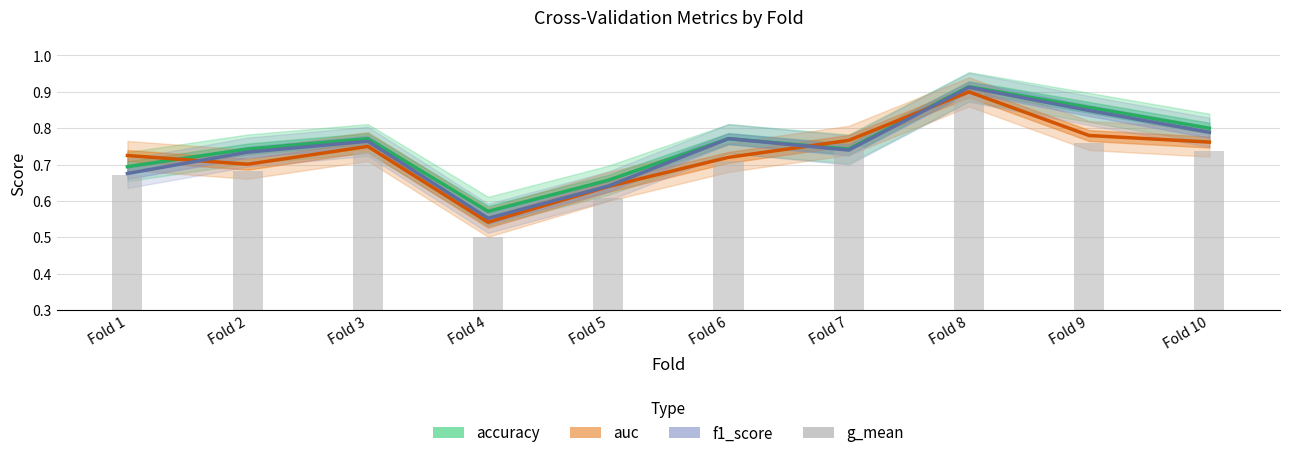

List the series in order of their peak value, highest first.

accuracy, f1_score, auc, g_mean